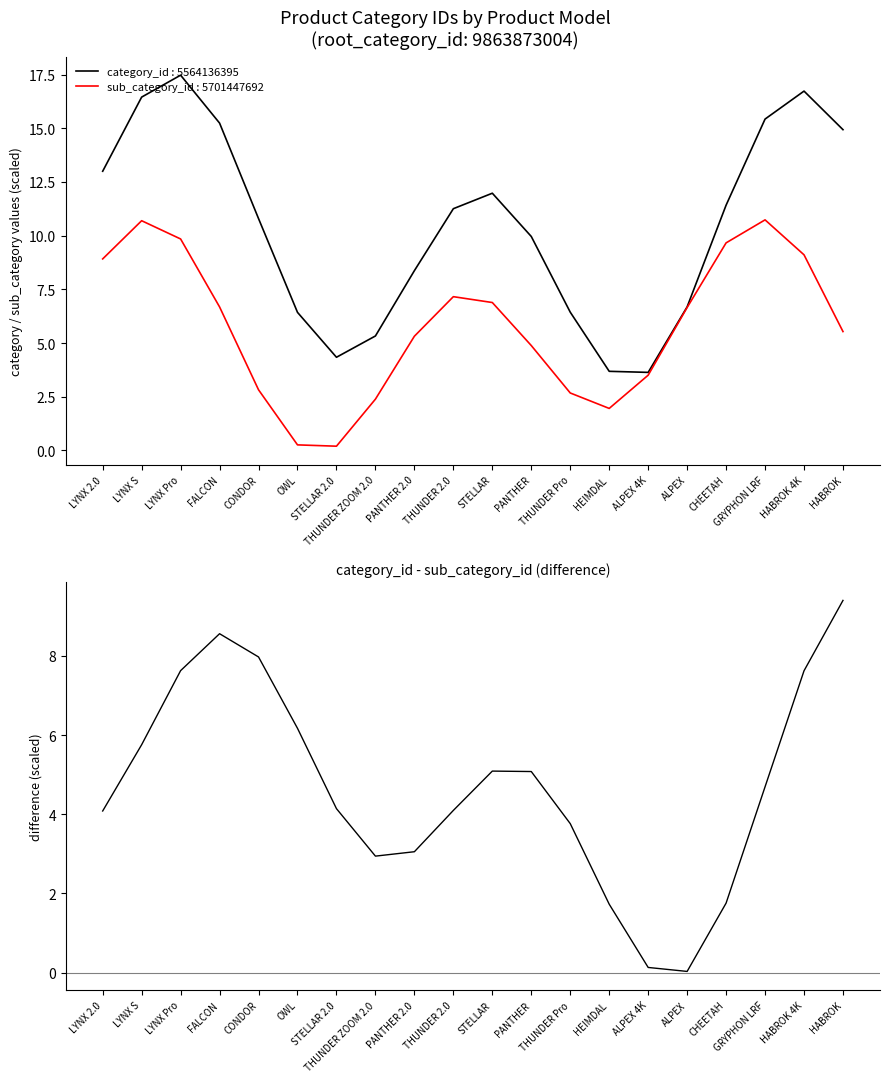

What is the value of the 6th point from the left?

6.2